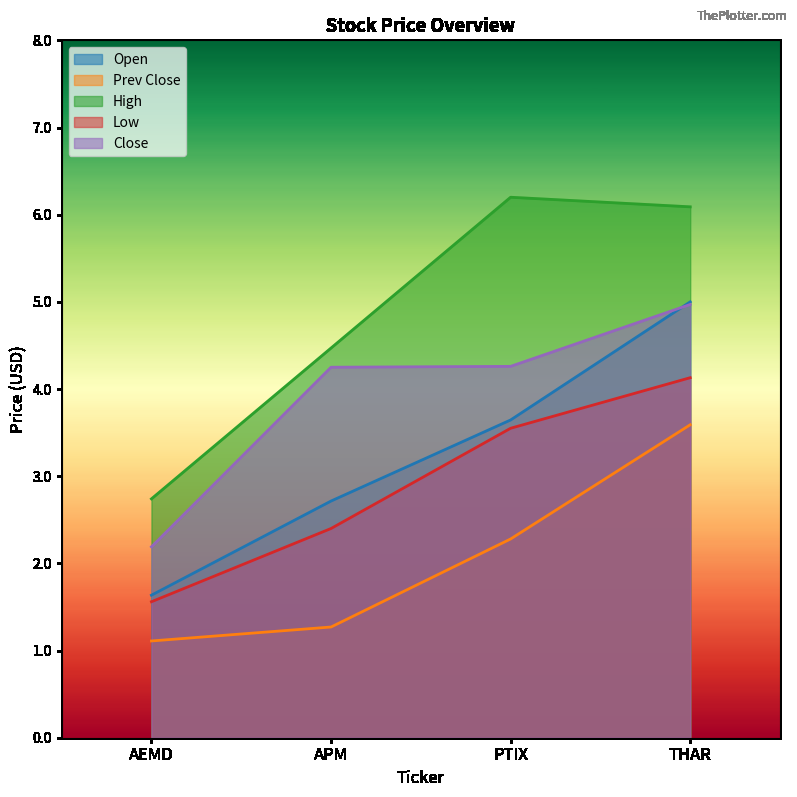

Reading left to right, transcribe all the data shown in this chart.

Open: 1.6	2.7	3.6	5.0
Prev Close: 1.1	1.3	2.3	3.6
High: 2.7	4.5	6.2	6.1
Low: 1.6	2.4	3.5	4.1
Close: 2.2	4.2	4.3	5.0